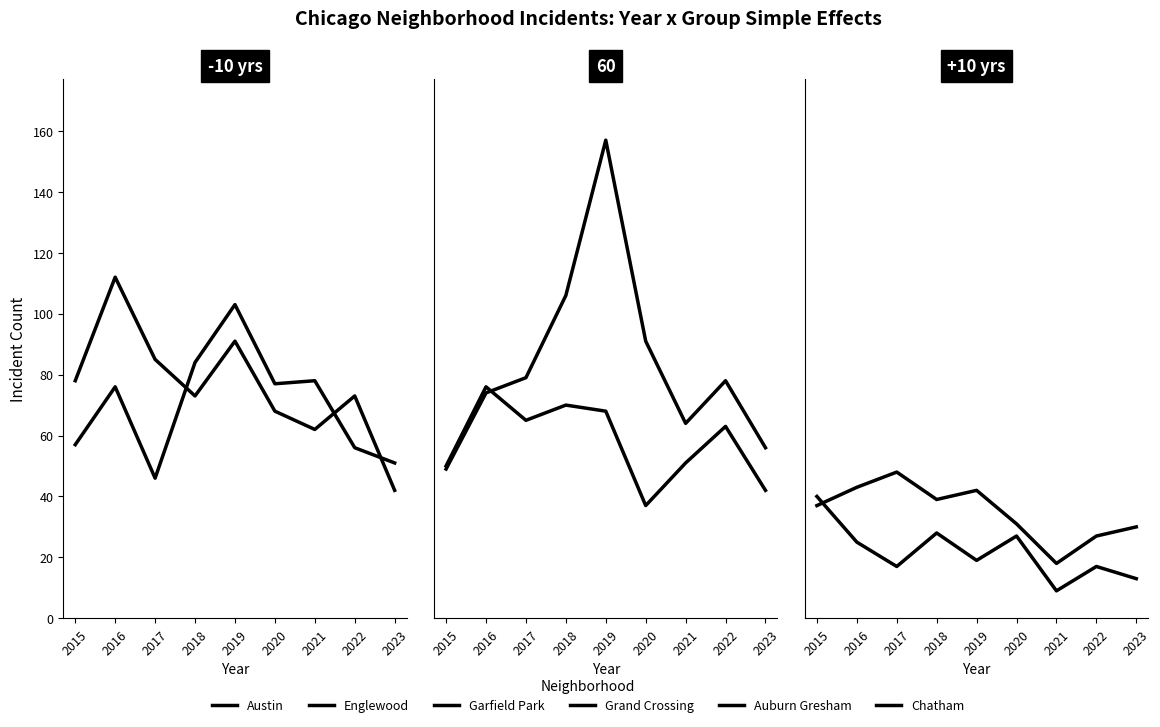

Where is Austin nearest to the value 74?

2016